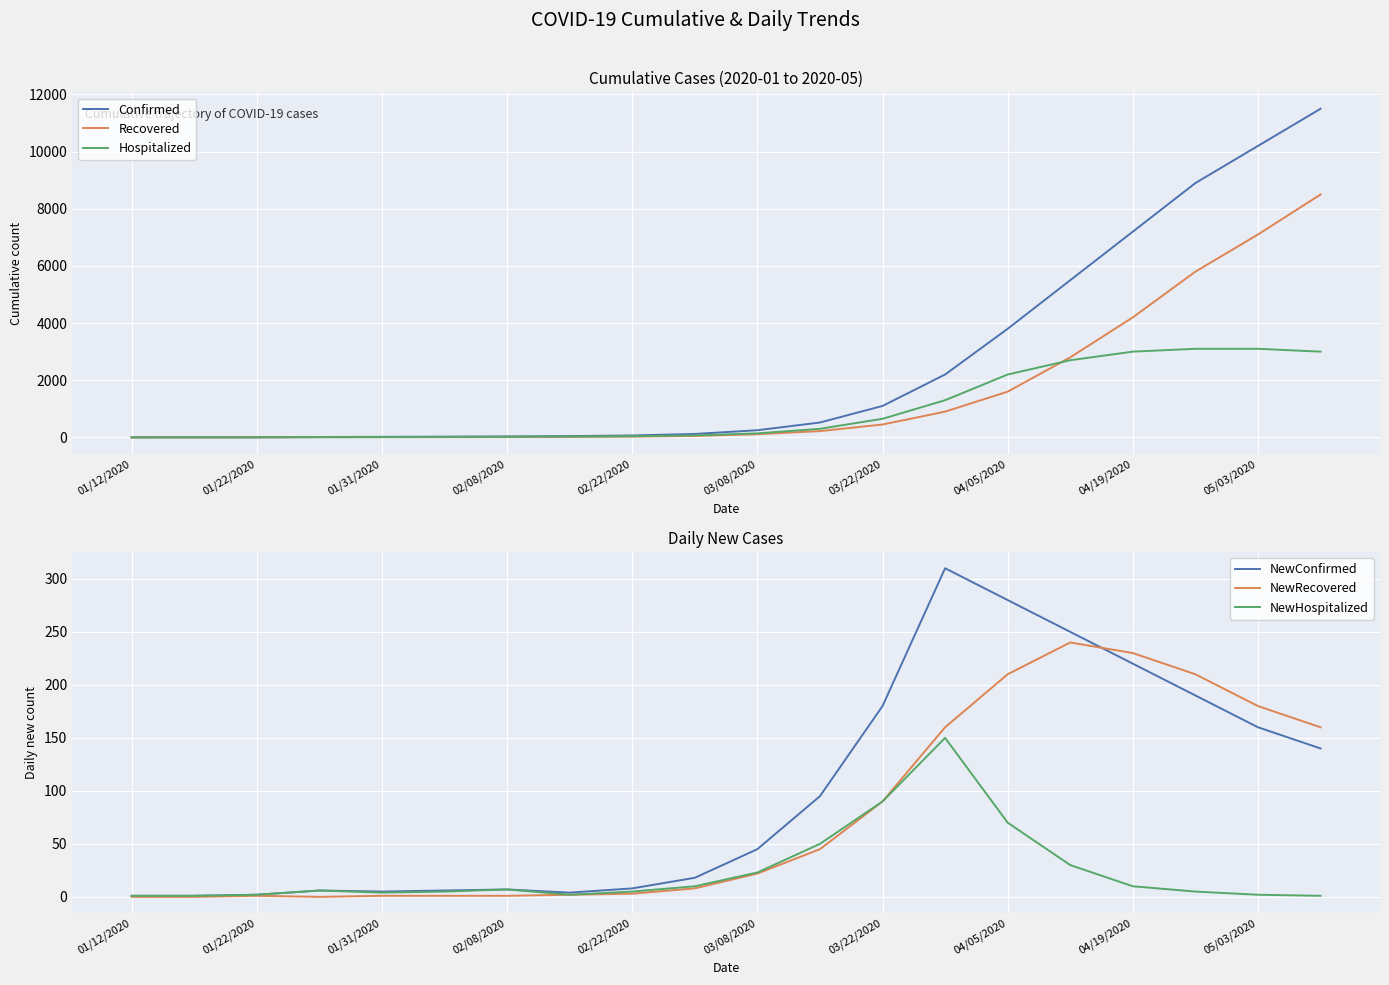

What is the highest value of the Hospitalized series?

3100